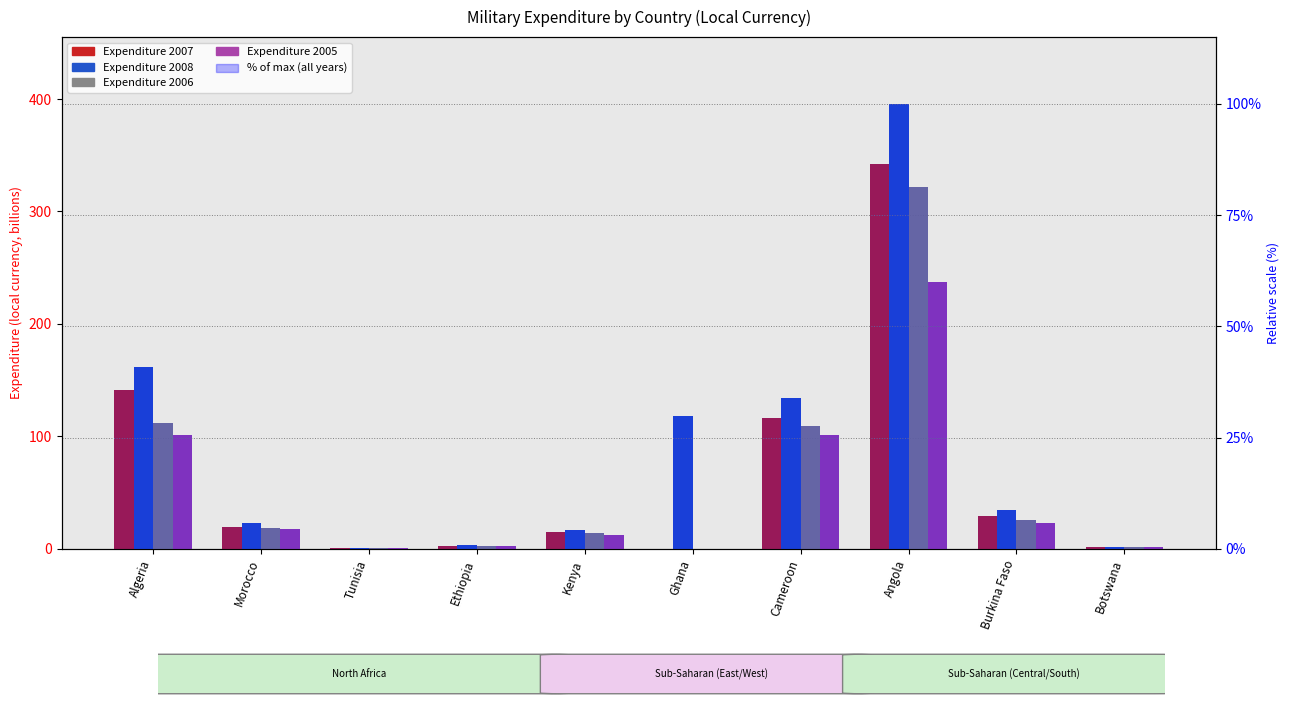

What is the minimum value for 2008?

0.7